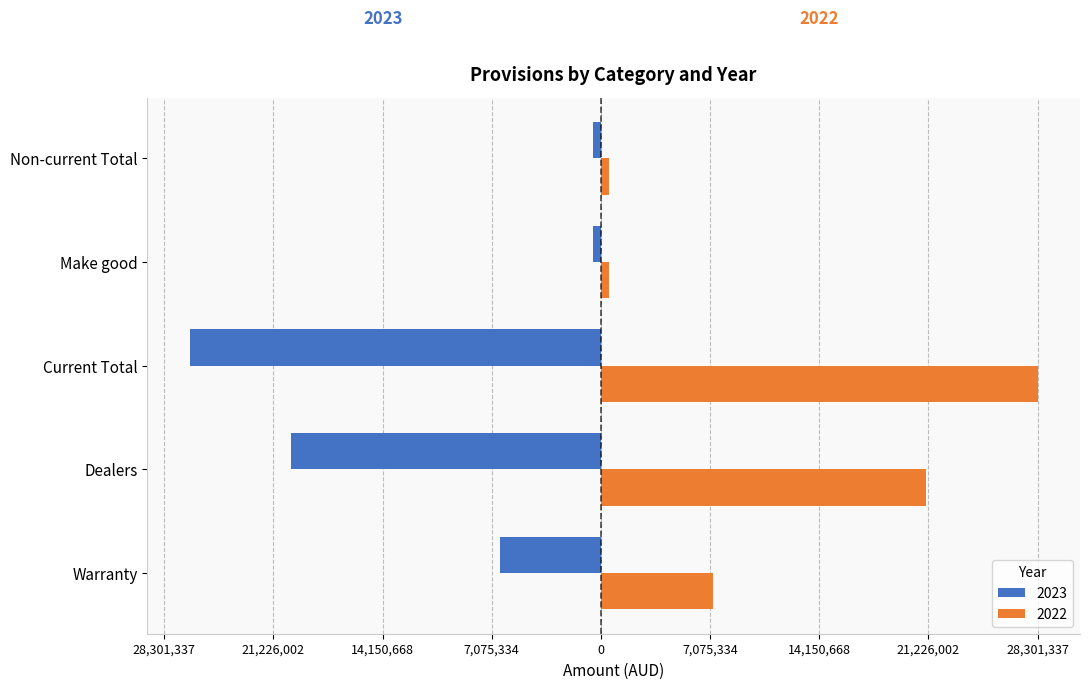

At which category is the sum across all series the highest?

Current Total